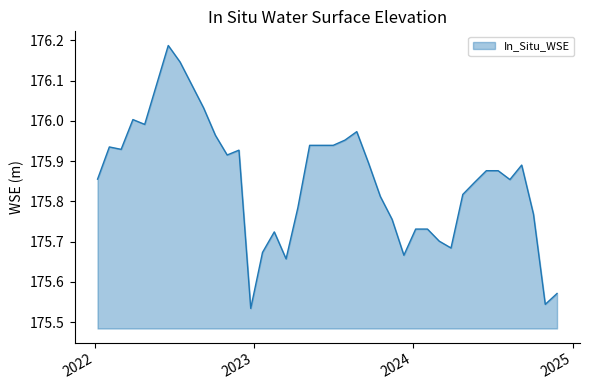

Does the chart display data point markers on the line(s)?

No